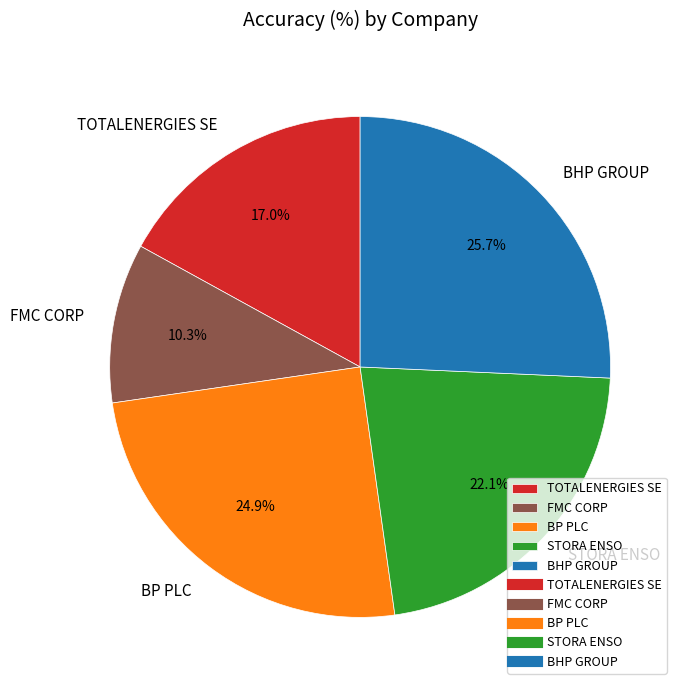

Which slice is the largest?

BHP GROUP